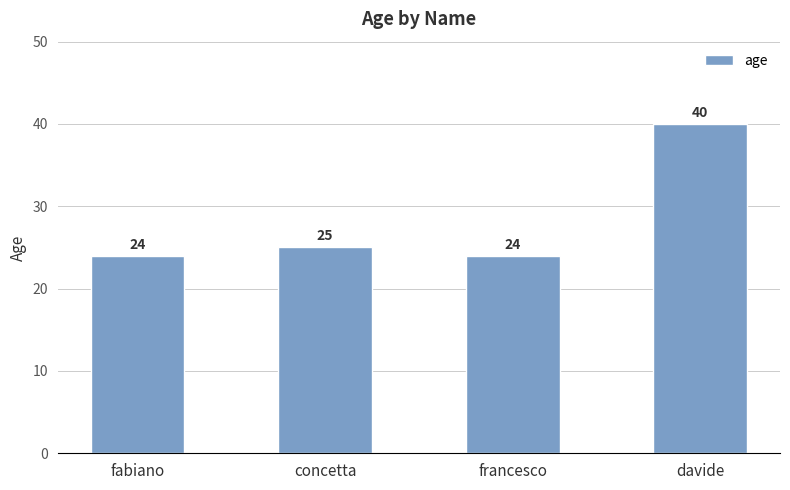

What position from the right is concetta?

3